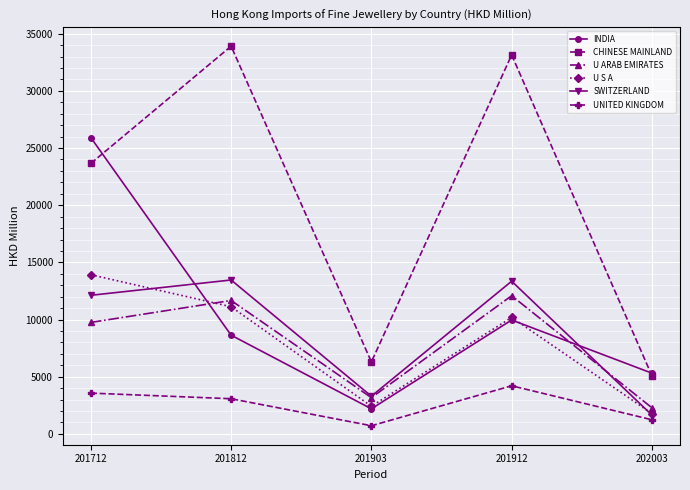

True or false: SWITZERLAND has a value of 18928.4 at 201912.

False